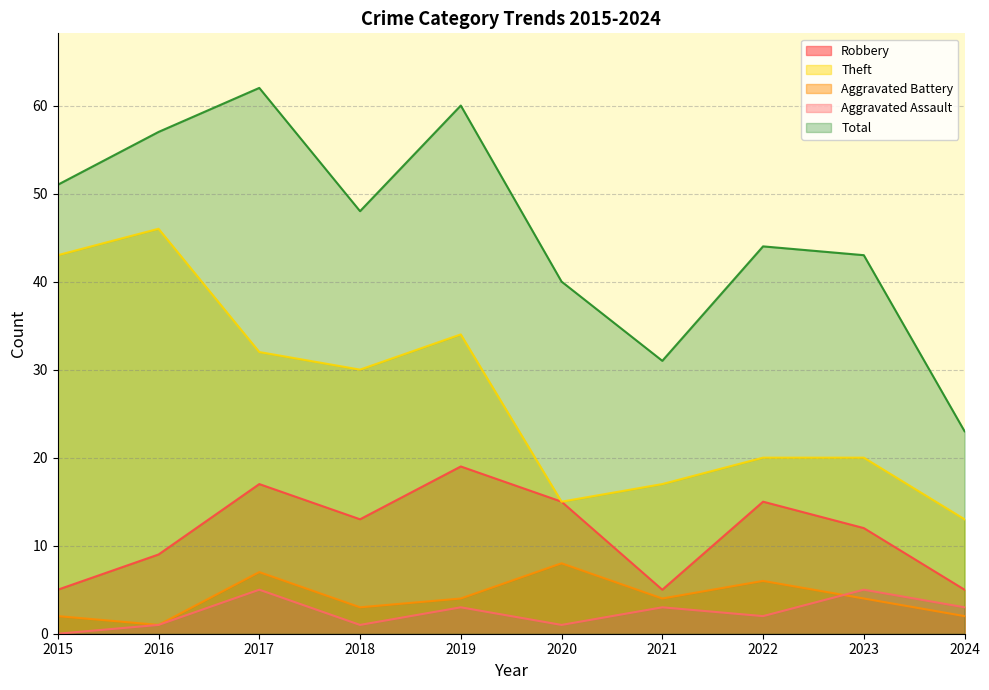

What is the value of the Total point at the 4th from the left?

48